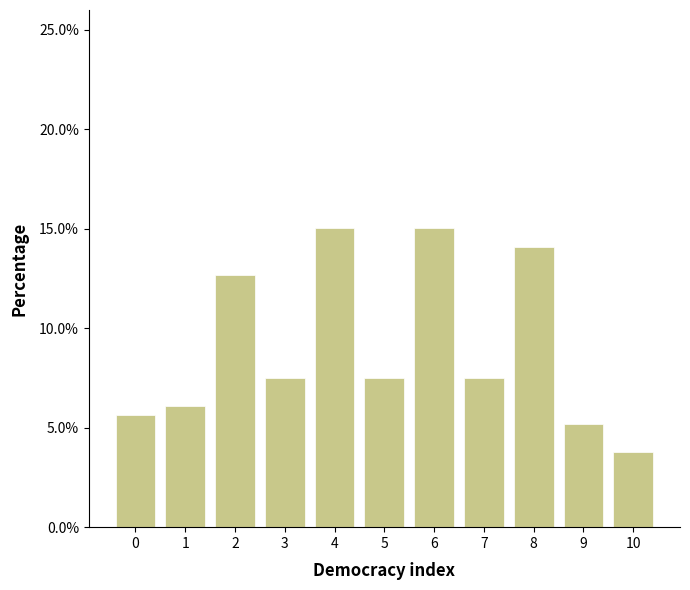

Reading right to left, transcribe all the data shown in this chart.

3.8	5.2	14.1	7.5	15.0	7.5	15.0	7.5	12.7	6.1	5.6